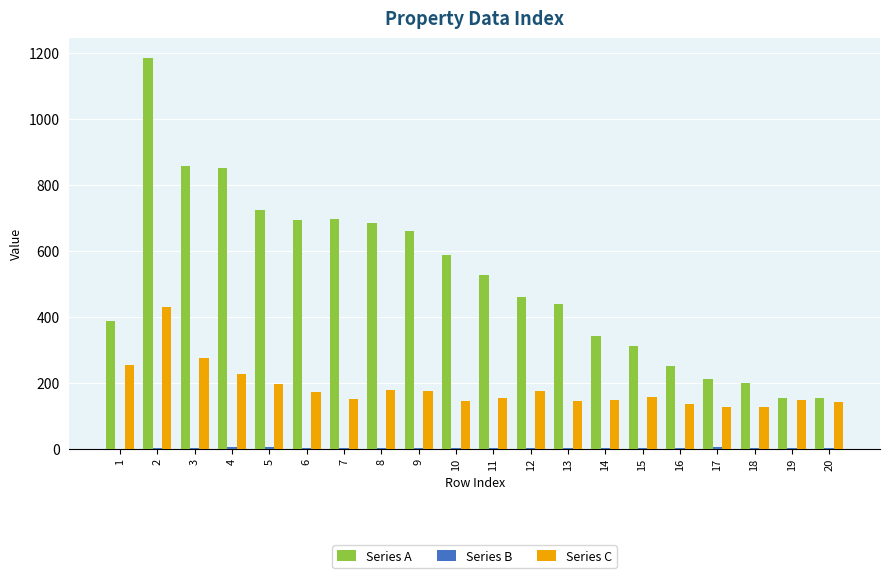

What is the highest value of the Series A series?

1184